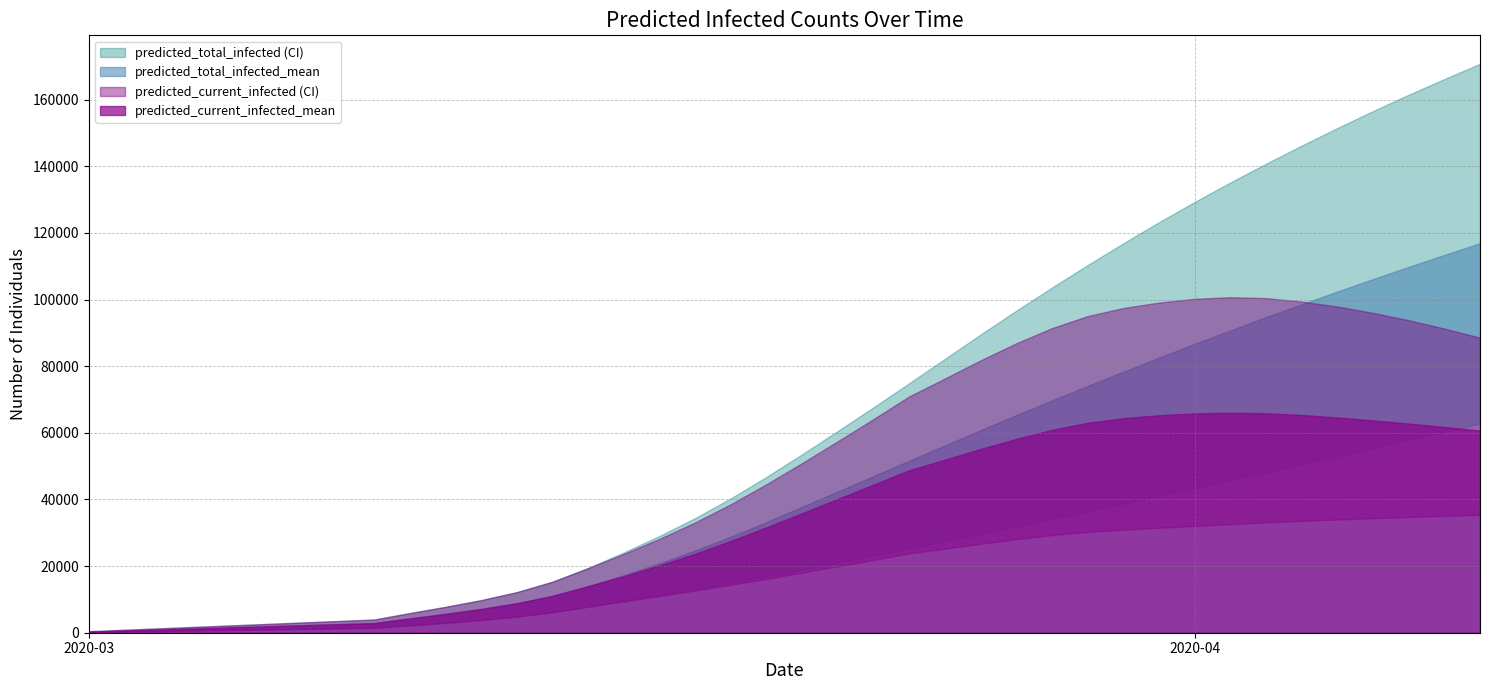

Reading right to left, list all the values displayed in this chart.

predicted_current_infected_mean: 60683	61762	62782	63735	64607	65357	65880	66045	65843	65280	64384	63021	60883	58172	55146	51943	48749	44460	40164	35875	31634	27542	23732	20209	16968	13982	11067	8852	7134	5657	4297	2893	2571	2250	1928	1607	1286	964	643	321
predicted_current_infected_upper: 88567	91298	93818	96005	97914	99405	100446	100715	100231	99100	97477	95045	91430	86884	81756	76318	70952	64158	57506	50945	44607	38584	33125	28193	23683	19427	15314	12184	9788	7763	5899	3960	3520	3080	2640	2200	1760	1320	880	440
predicted_current_infected_lower: 35381	35080	34737	34367	33976	33568	33114	32596	32050	31488	30916	30260	29310	28075	26689	25230	23808	21845	19924	18034	16179	14385	12673	11009	9387	7803	6151	4820	3801	2957	2211	1460	1298	1135	973	811	649	486	324	162
predicted_total_infected_mean: 116923	113404	109813	106149	102411	98598	94709	90742	86695	82569	78366	74088	69735	65306	60803	56240	51642	47031	42414	37804	33241	28828	24696	20852	17289	13982	11067	8852	7134	5657	4297	2893	2571	2250	1928	1607	1286	964	643	321
predicted_total_infected_upper: 170783	166209	161495	156590	151498	146212	140789	135159	129303	123223	116903	110358	103614	96671	89518	82216	74911	67677	60586	53584	46807	40344	34444	29073	24123	19427	15314	12184	9788	7763	5899	3960	3520	3080	2640	2200	1760	1320	880	440
predicted_total_infected_lower: 62823	60349	57882	55427	52984	50558	48150	45757	43384	41037	38719	36411	34130	31877	29647	27442	25268	23144	21060	19008	16990	15035	13160	11333	9549	7803	6151	4820	3801	2957	2211	1460	1298	1135	973	811	649	486	324	162